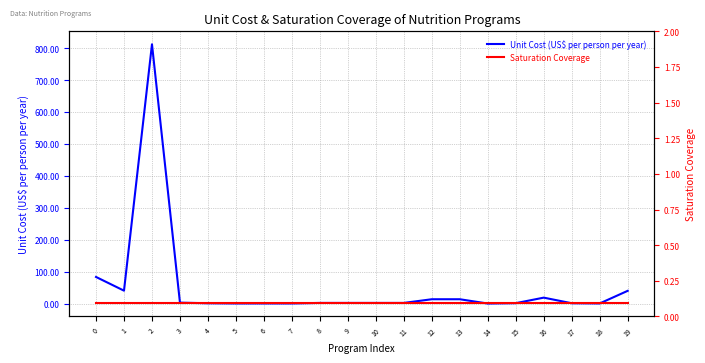

Is it true that Saturation Coverage equals 1.4 at 13?

False